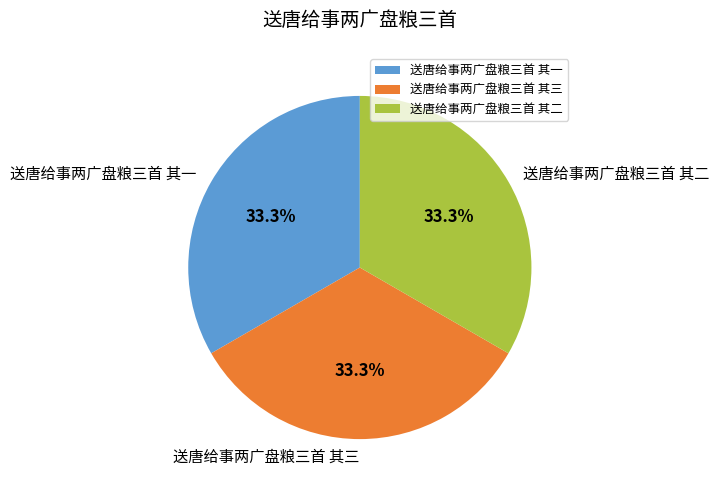

Does 送唐给事两广盘粮三首 其一 represent more than half of the total?

No